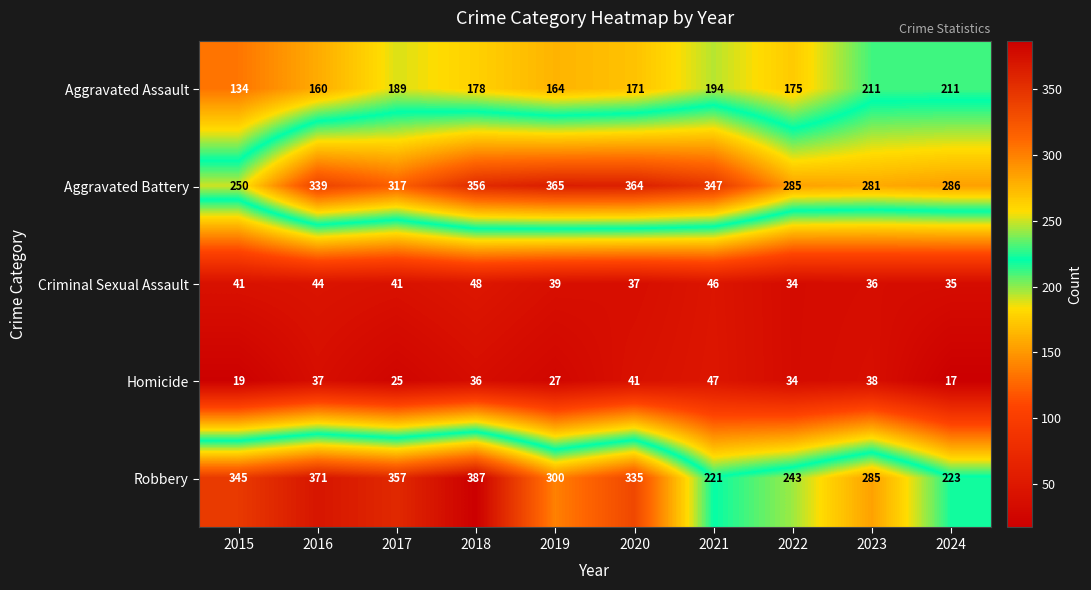

How many distinct data groups are displayed?

5